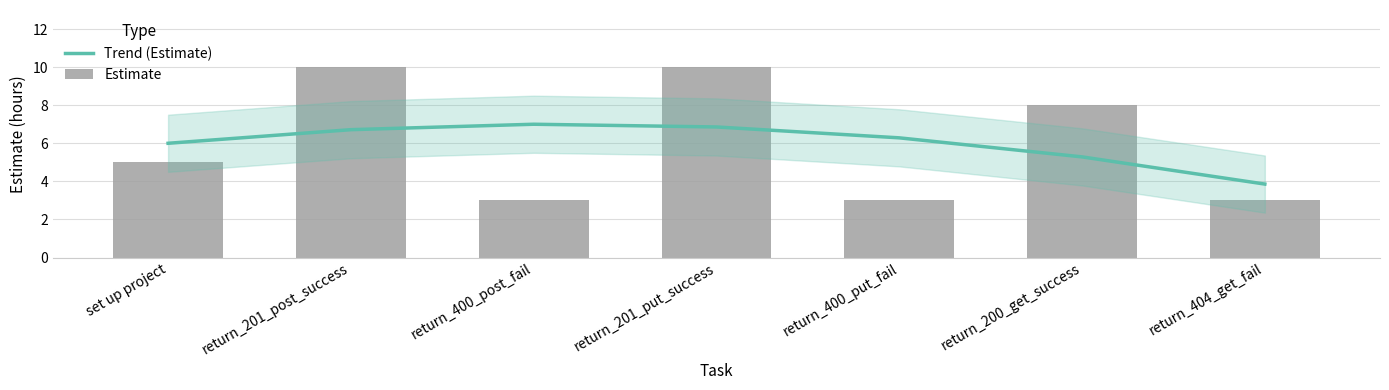

True or false: Estimate has a value of 4.6 at return_201_put_success.

False